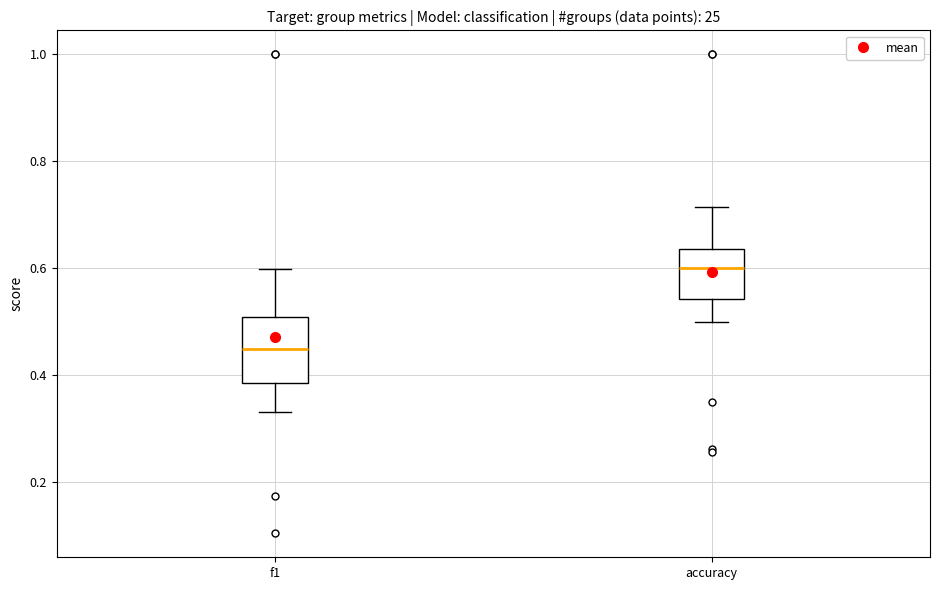

Comparing the boxes themselves (not the whiskers), which one is the tallest?

f1